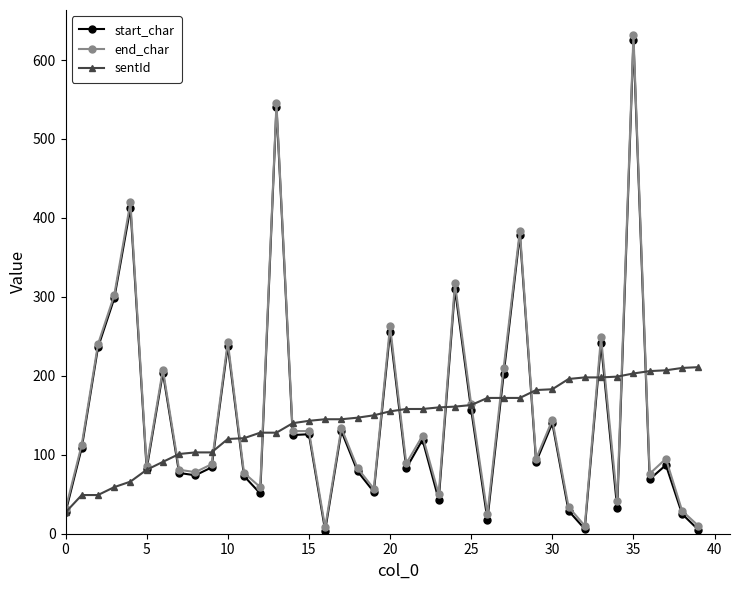

What is the value of the sentId point at the 28th from the left?

172